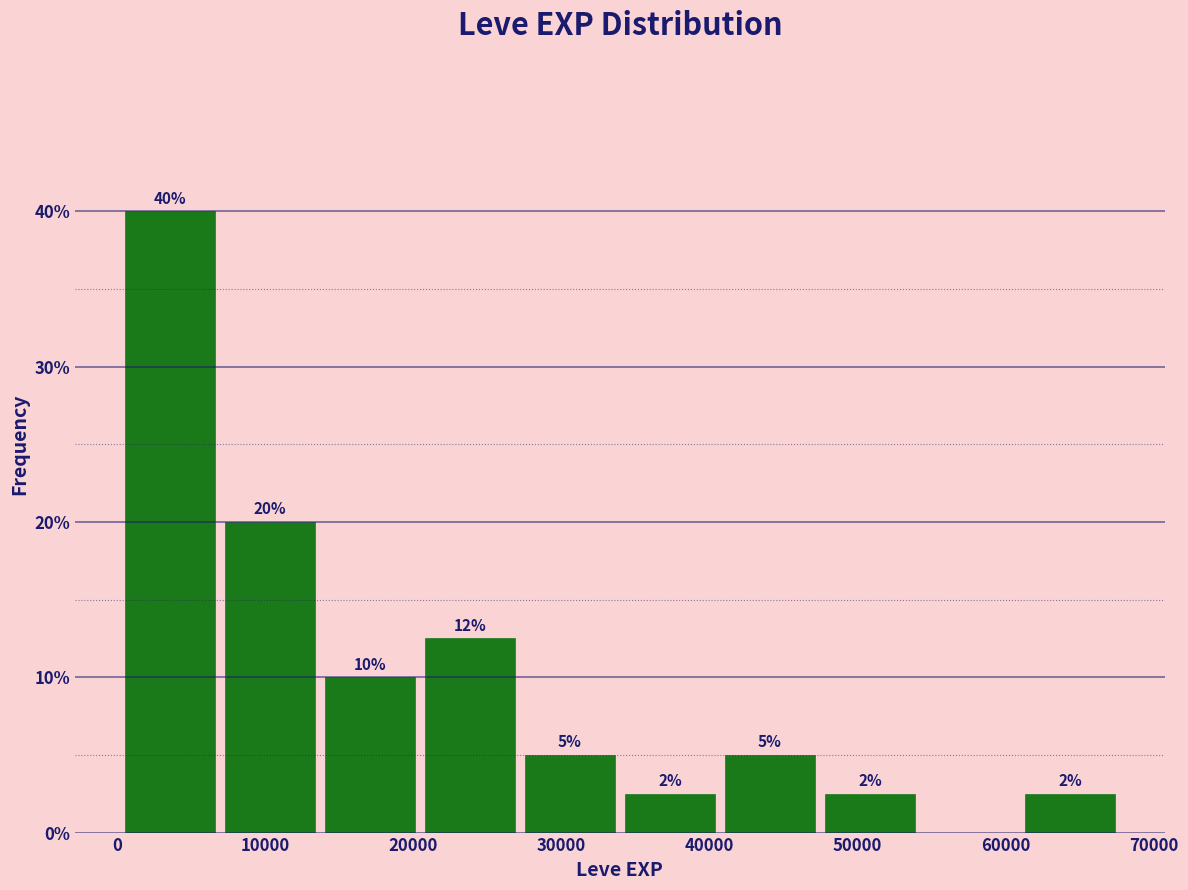

Which range on the x-axis has the tallest bar?

0 to 7000